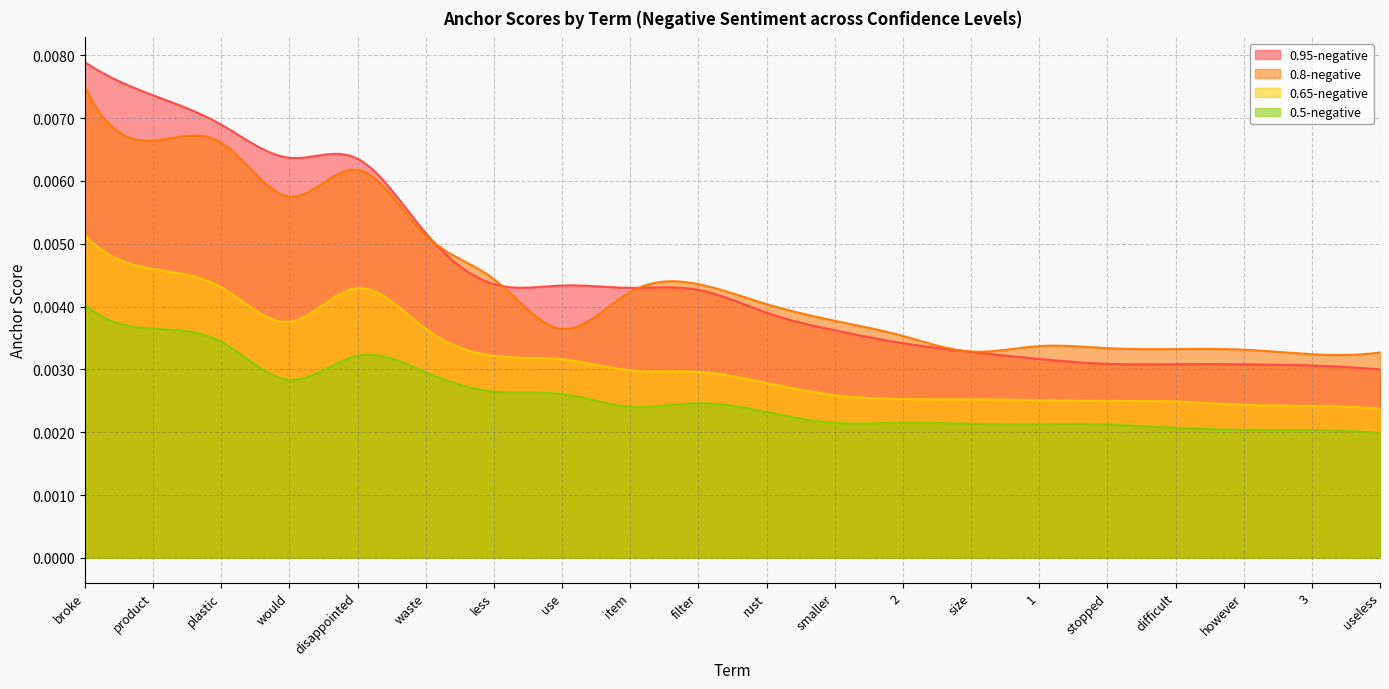

Which series has the widest spread of values?

0.95-negative